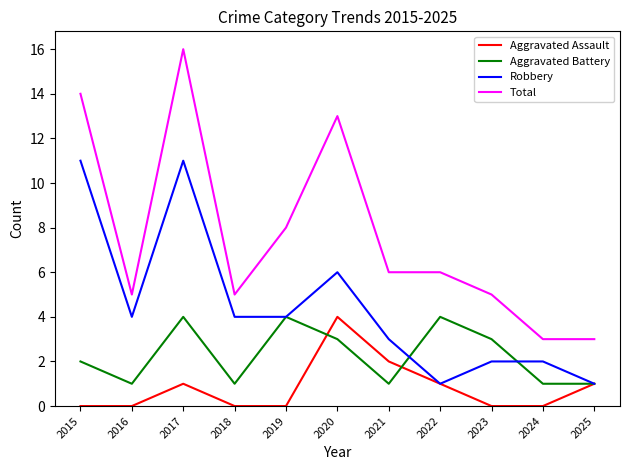

What is the sum of the Aggravated Assault values at 2015 and 2020?

4